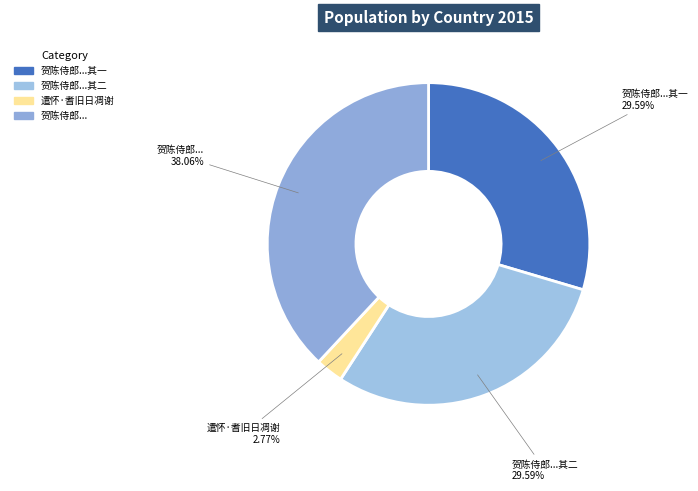

How many slices are in this pie chart?

4